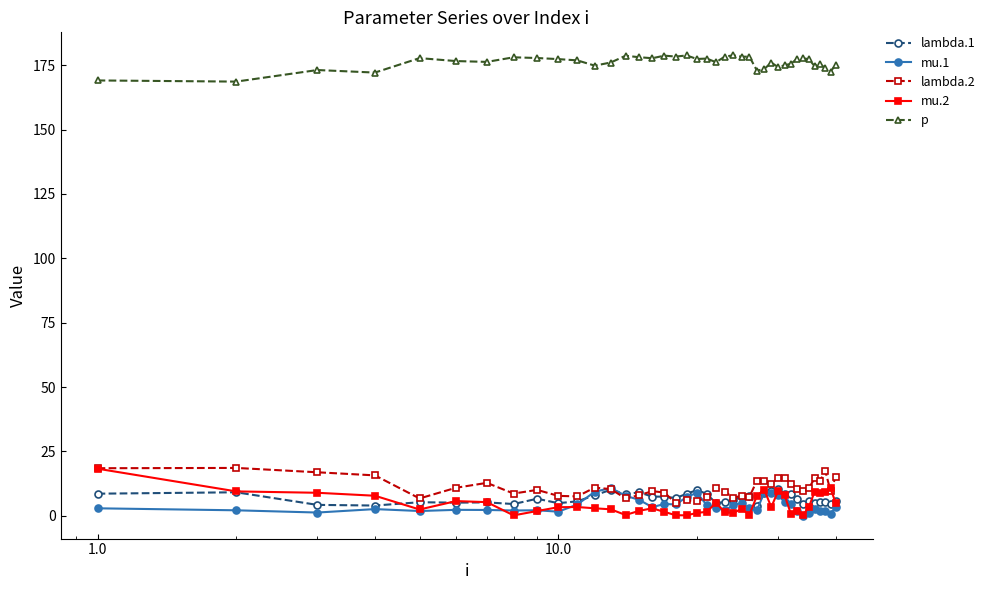

What is the minimum value for p?

168.6